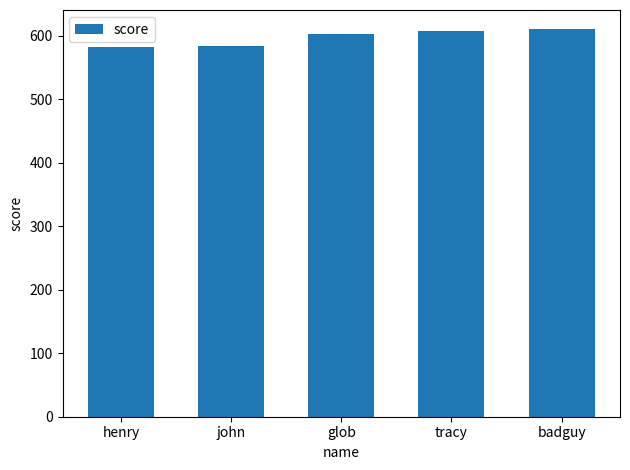

What position from the right is henry?

5